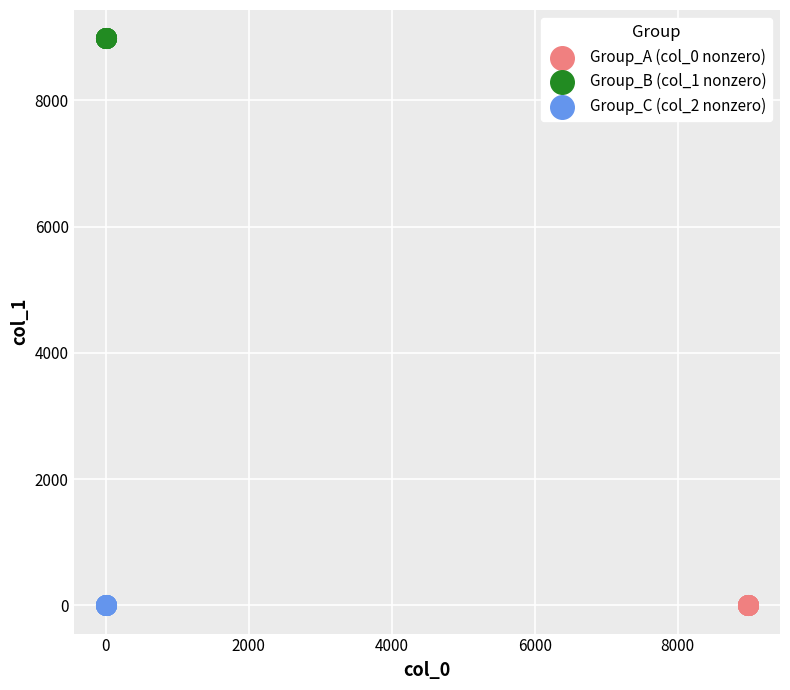

Which series contains the highest Y value?

Group_B (col_1 nonzero)